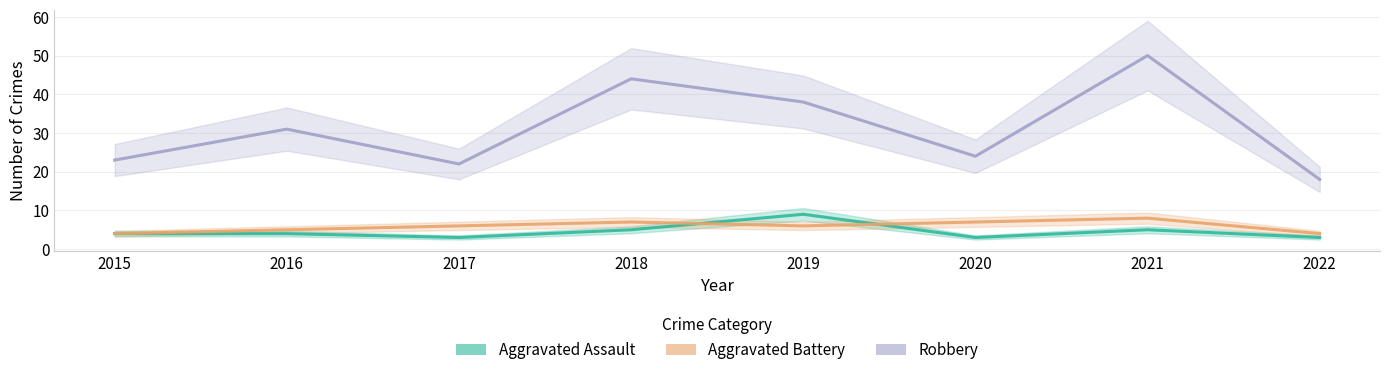

Which series has the largest range (max minus min)?

Robbery